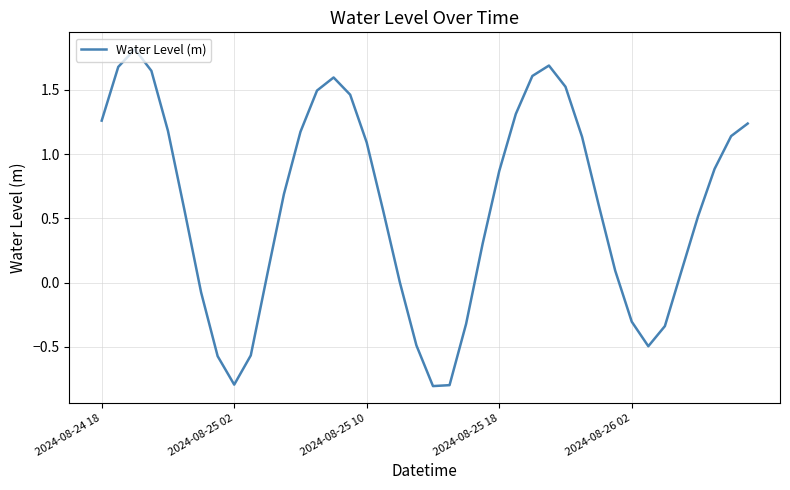

What is the minimum value shown in the chart?

-0.8